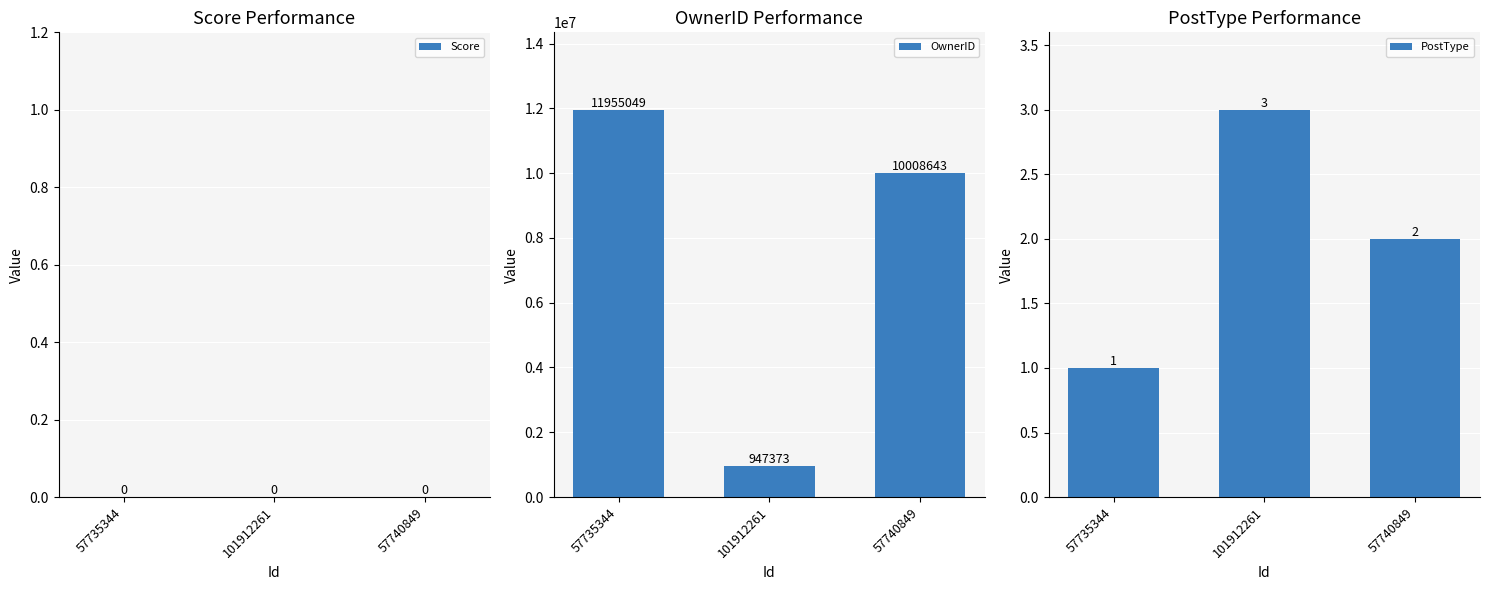

The Score series shows 0 at 57740849. True or false?

True